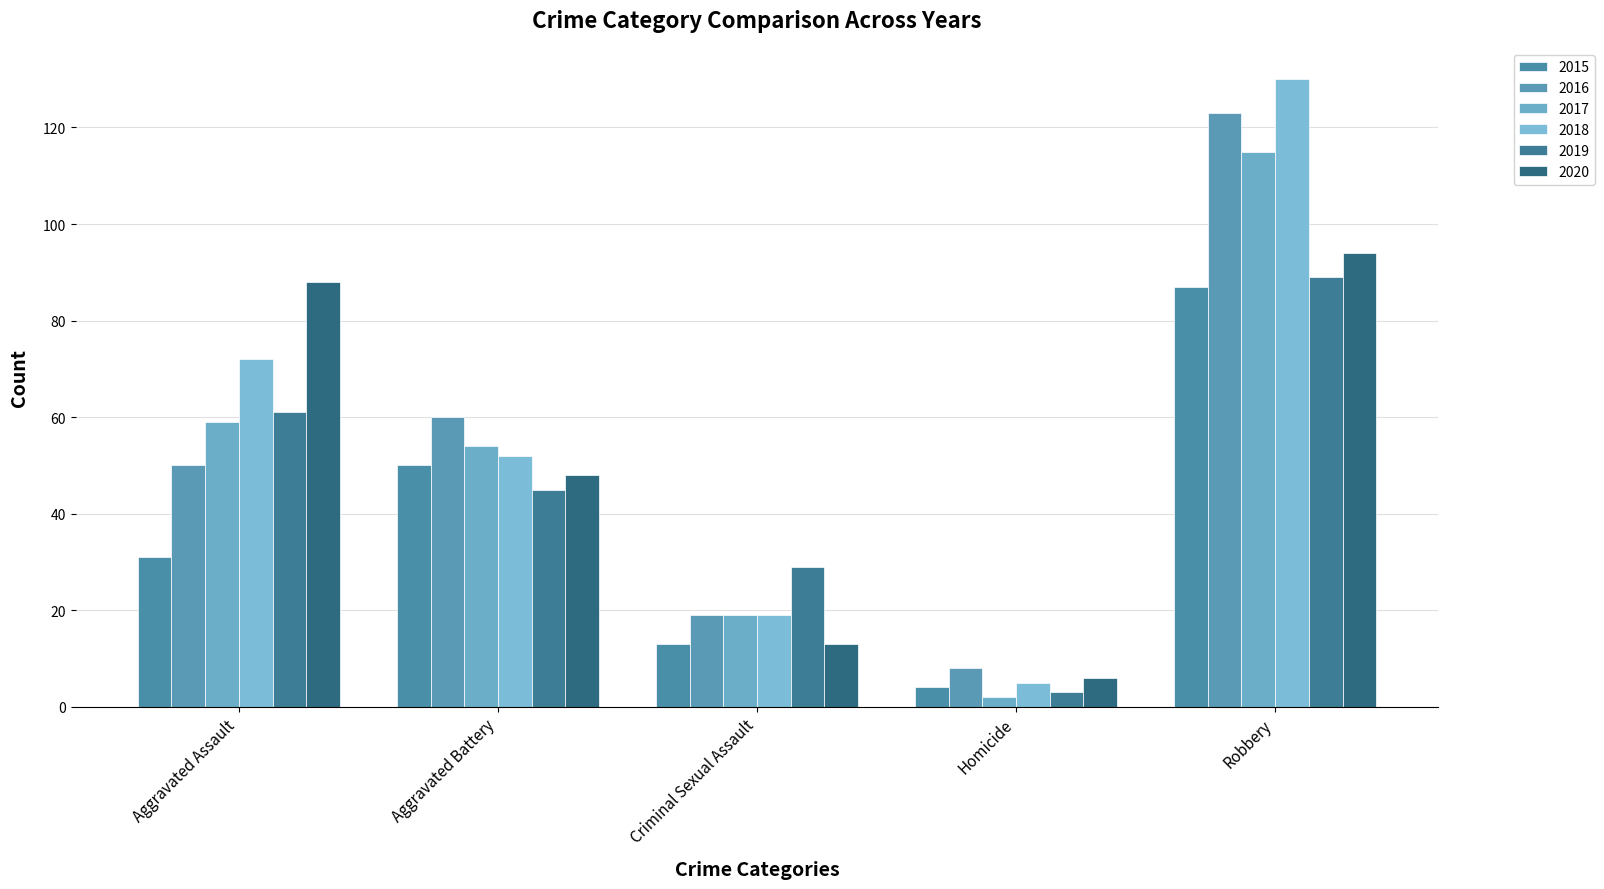

How many groups of bars are there?

5